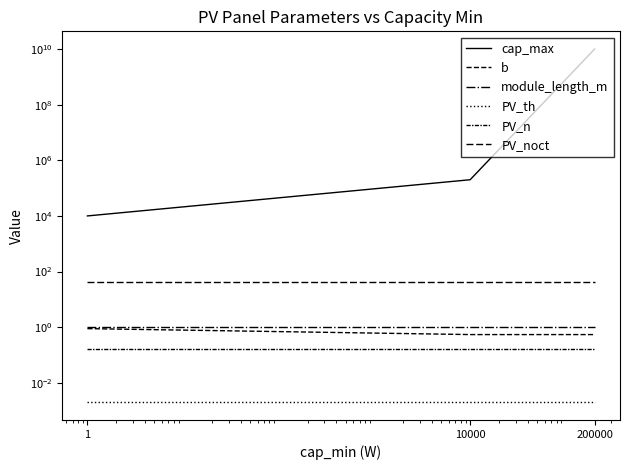

What value does the module_length_m series have at 1?

1.0